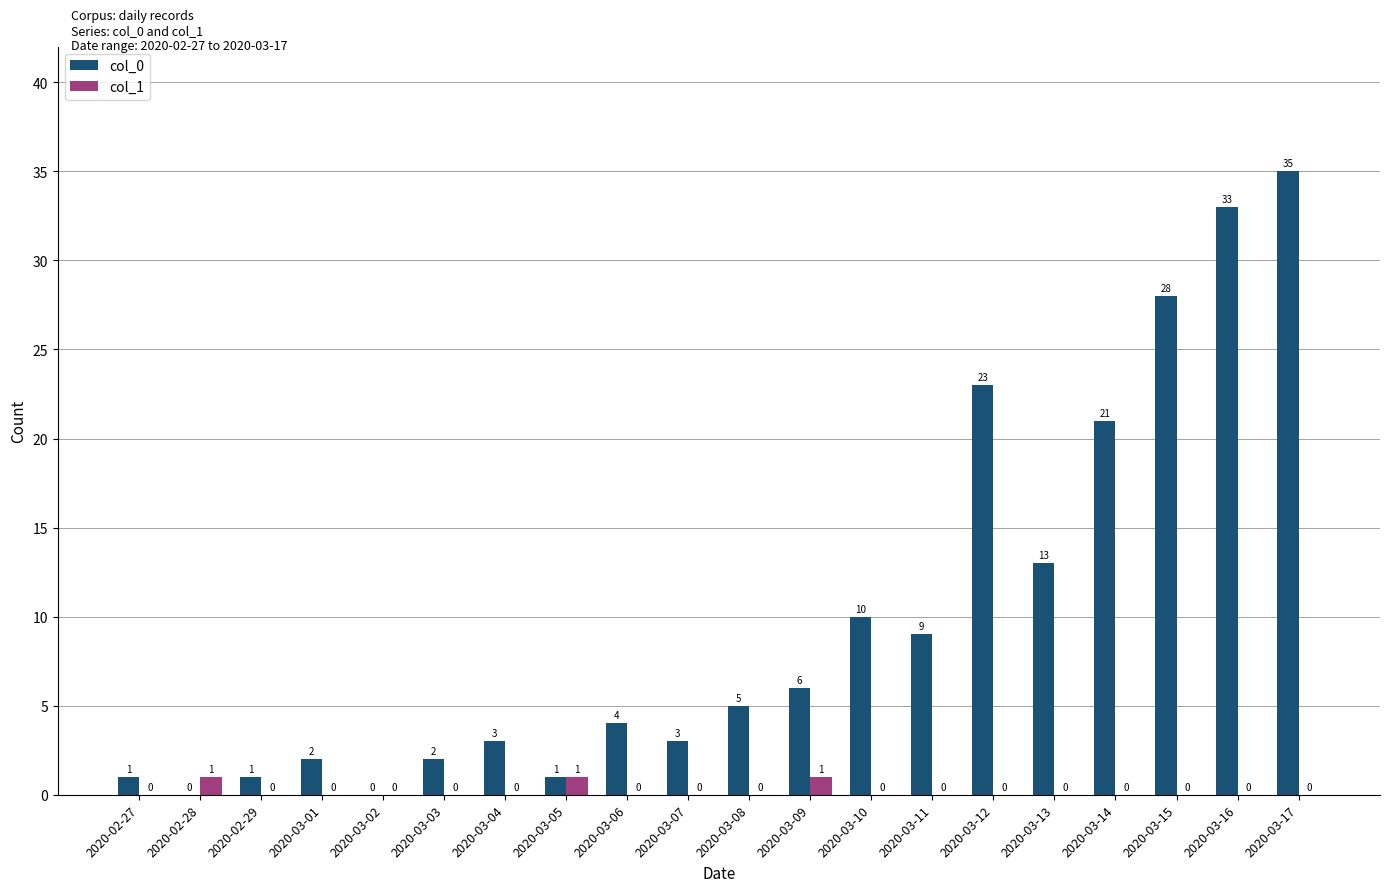

Which label corresponds to the largest value in the chart?

2020-03-17